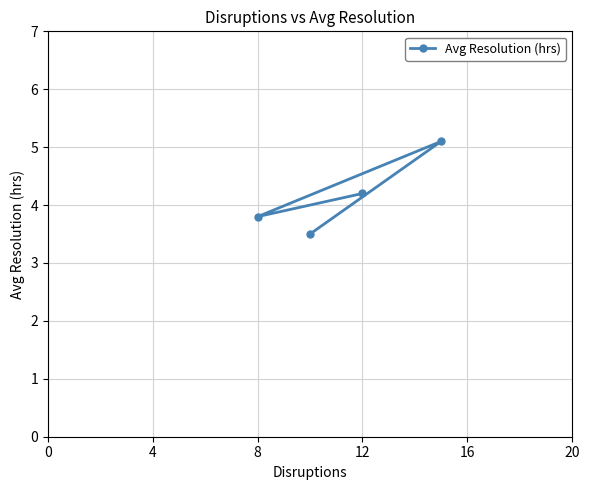

What is the maximum value shown in the chart?

5.1